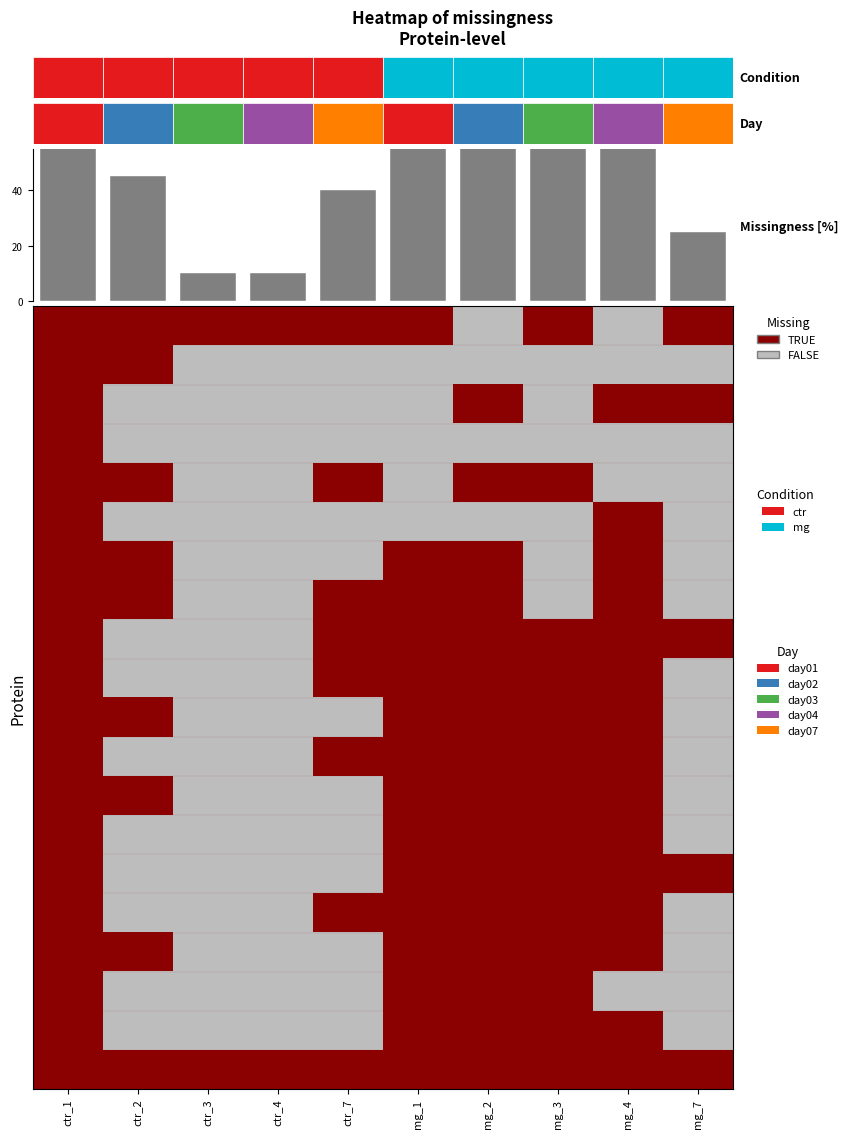

What is the difference between the highest and lowest values at ctr_7?

1